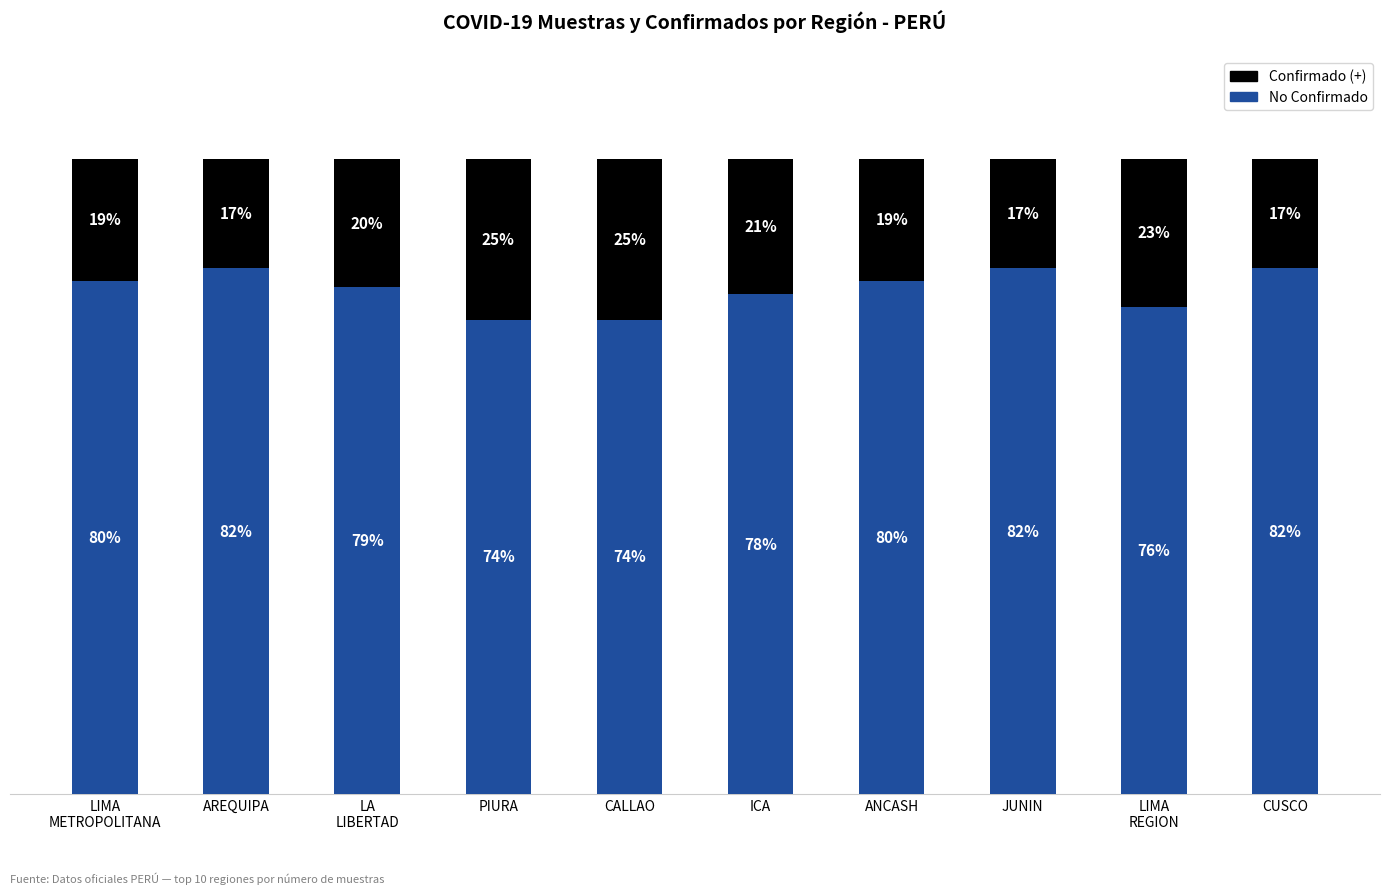

Where is No Confirmado nearest to the value 78?

ICA